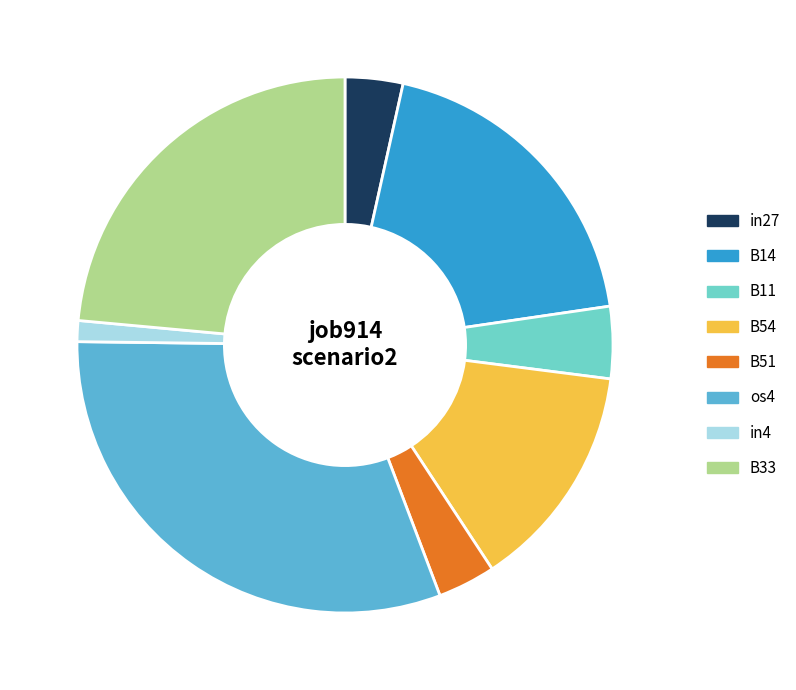

Do B54 and os4 together represent more than half of the pie?

No